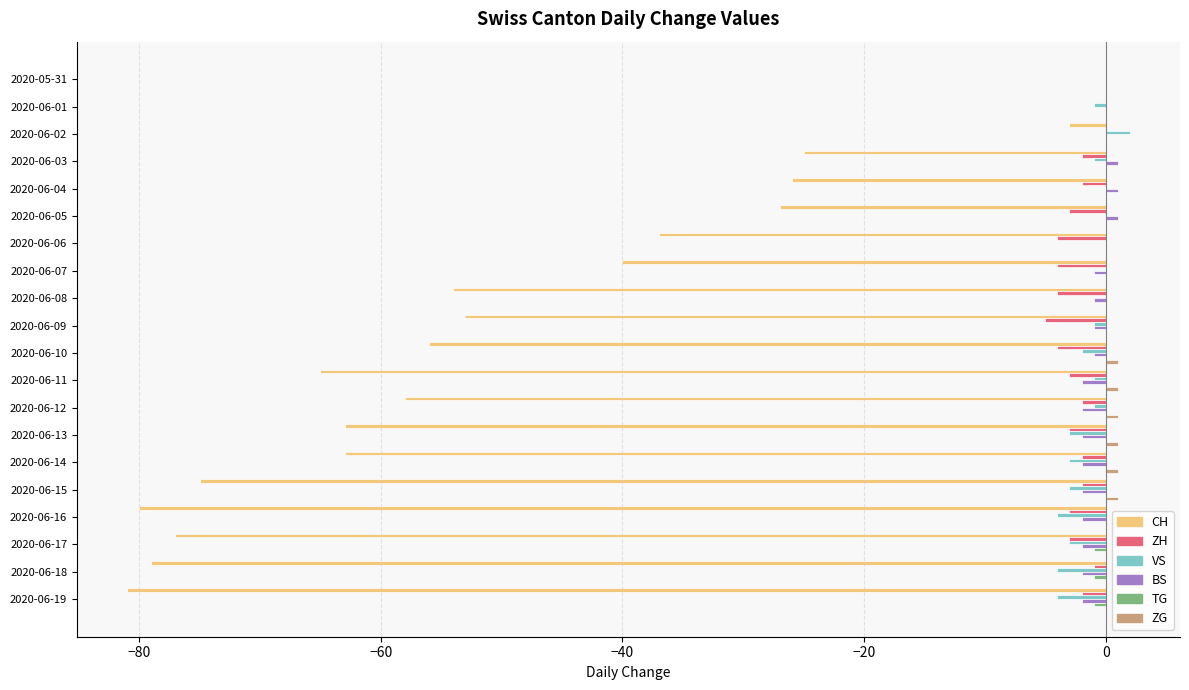

What are all the series names shown in the legend?

CH, ZH, VS, BS, TG, ZG